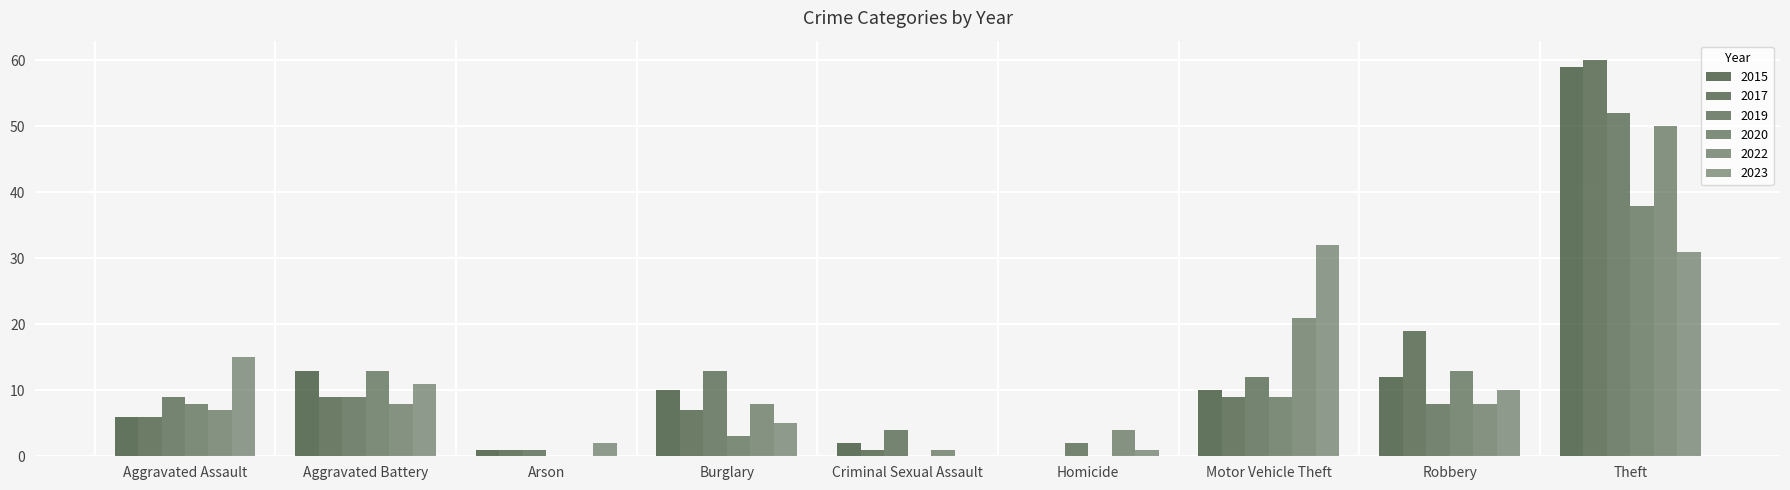

Are the bars horizontal?

No